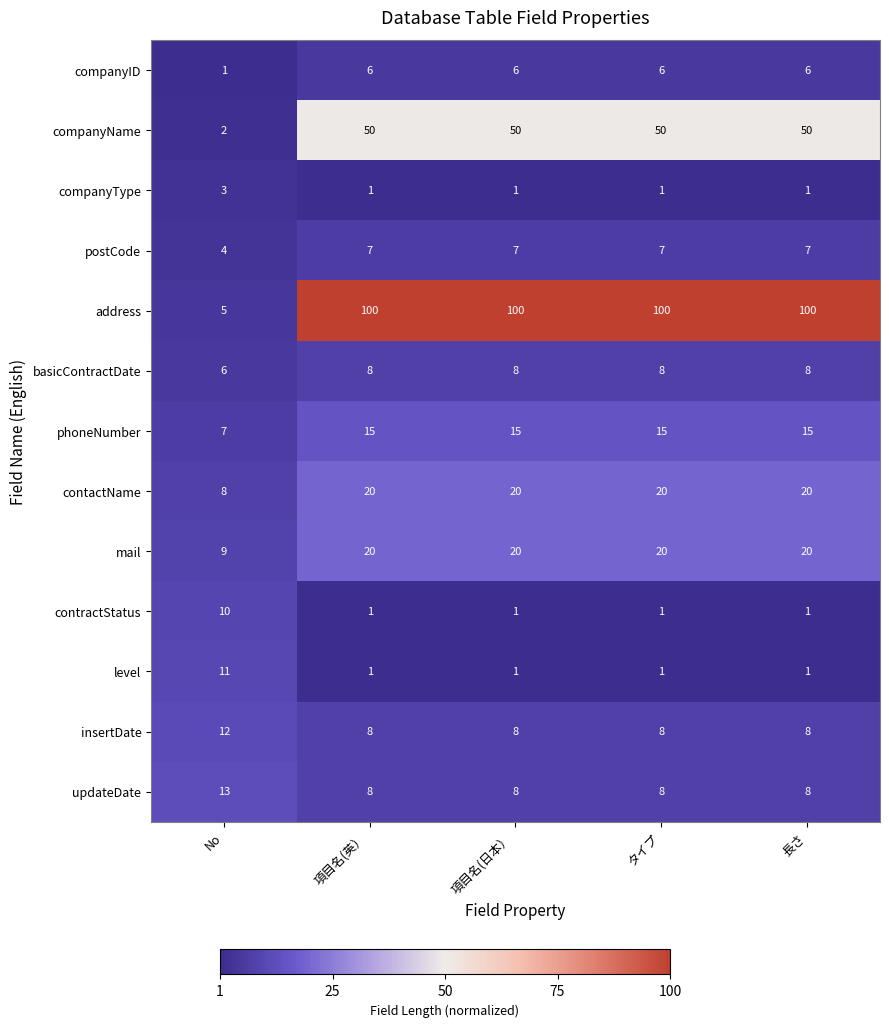

What is the maximum value shown in the chart?

100